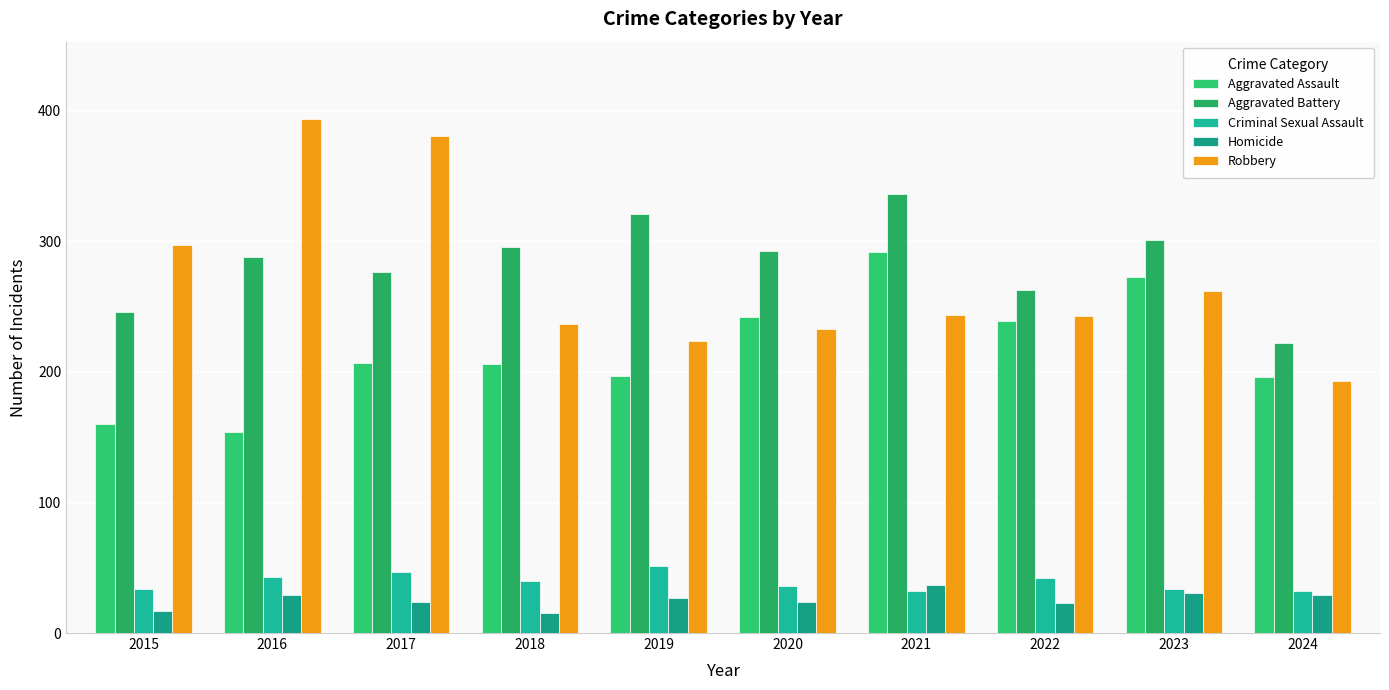

What is the value of the Robbery bar at the 1st from the left?

297